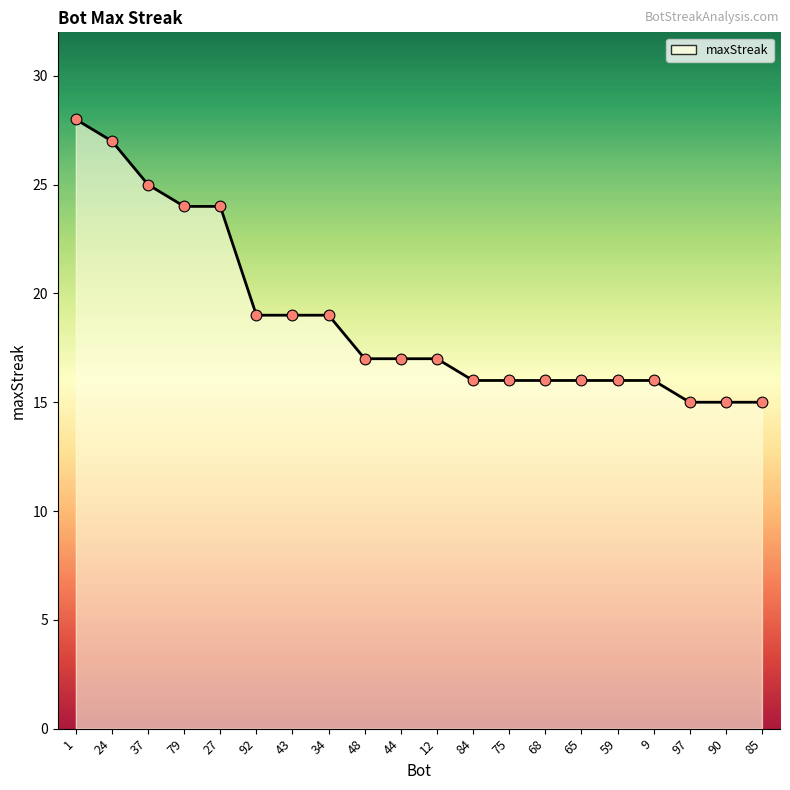

What is the change in value from 75 to 97?

-1